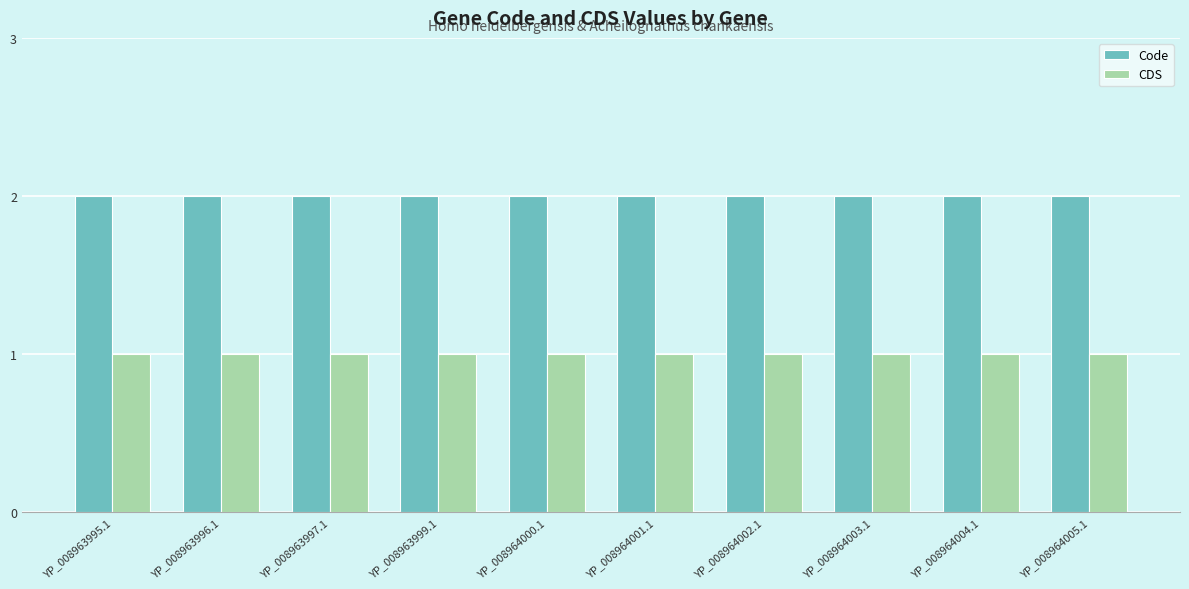

Reading left to right, list all the values displayed in this chart.

Code: YP_008963995.1=2	YP_008963996.1=2	YP_008963997.1=2	YP_008963999.1=2	YP_008964000.1=2	YP_008964001.1=2	YP_008964002.1=2	YP_008964003.1=2	YP_008964004.1=2	YP_008964005.1=2
CDS: YP_008963995.1=1	YP_008963996.1=1	YP_008963997.1=1	YP_008963999.1=1	YP_008964000.1=1	YP_008964001.1=1	YP_008964002.1=1	YP_008964003.1=1	YP_008964004.1=1	YP_008964005.1=1